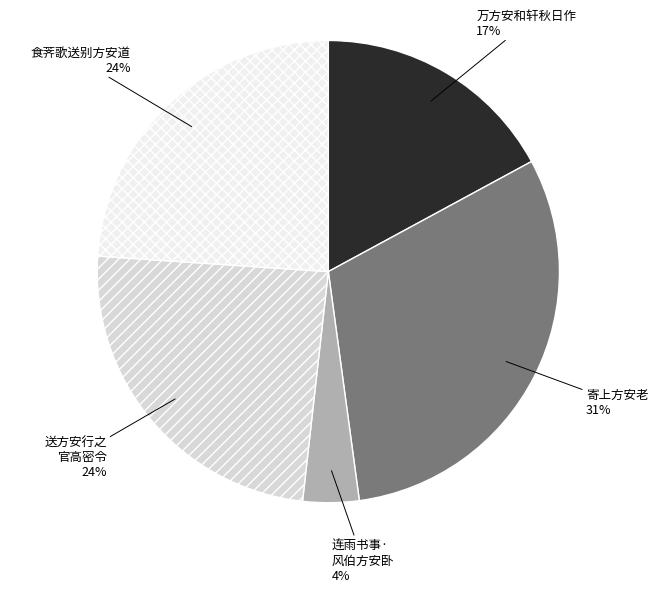

Between 寄上方安老 and 食荠歌送别方安道, which is larger?

寄上方安老